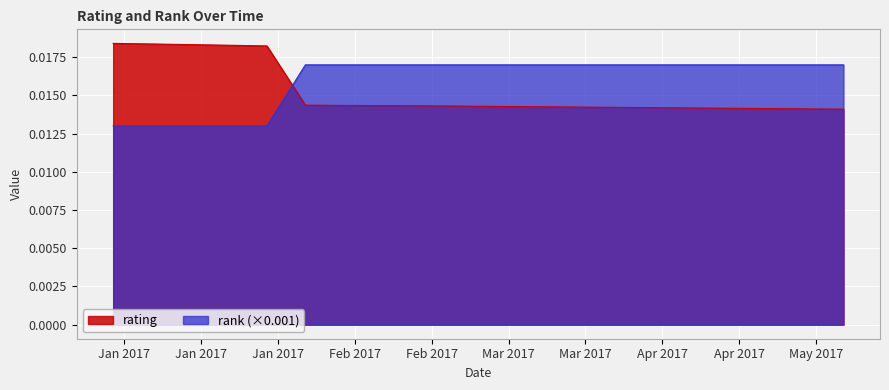

Rank the series by their maximum value, from highest to lowest.

rating, rank (×0.001)